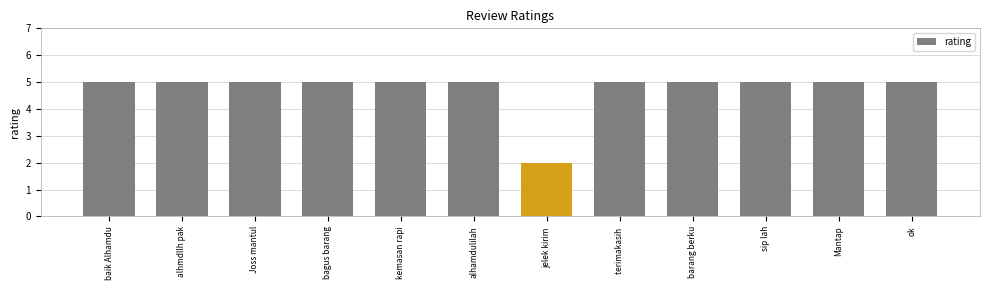

The value at baik Alhamdu is 5. True or false?

True